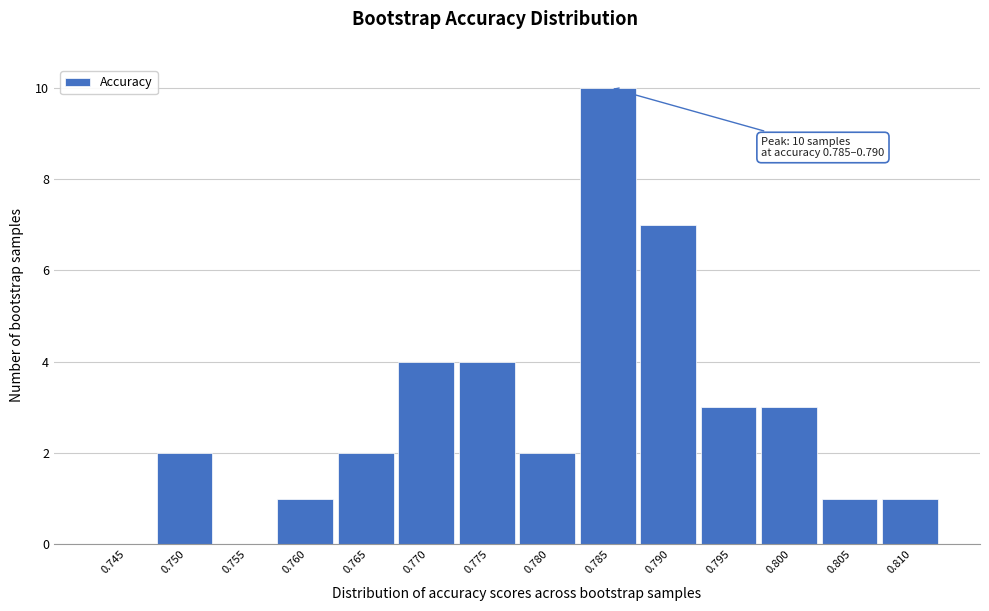

Reading left to right, list all the values displayed in this chart.

0.745=0	0.750=2	0.755=0	0.760=1	0.765=2	0.770=4	0.775=4	0.780=2	0.785=10	0.790=7	0.795=3	0.800=3	0.805=1	0.810=1